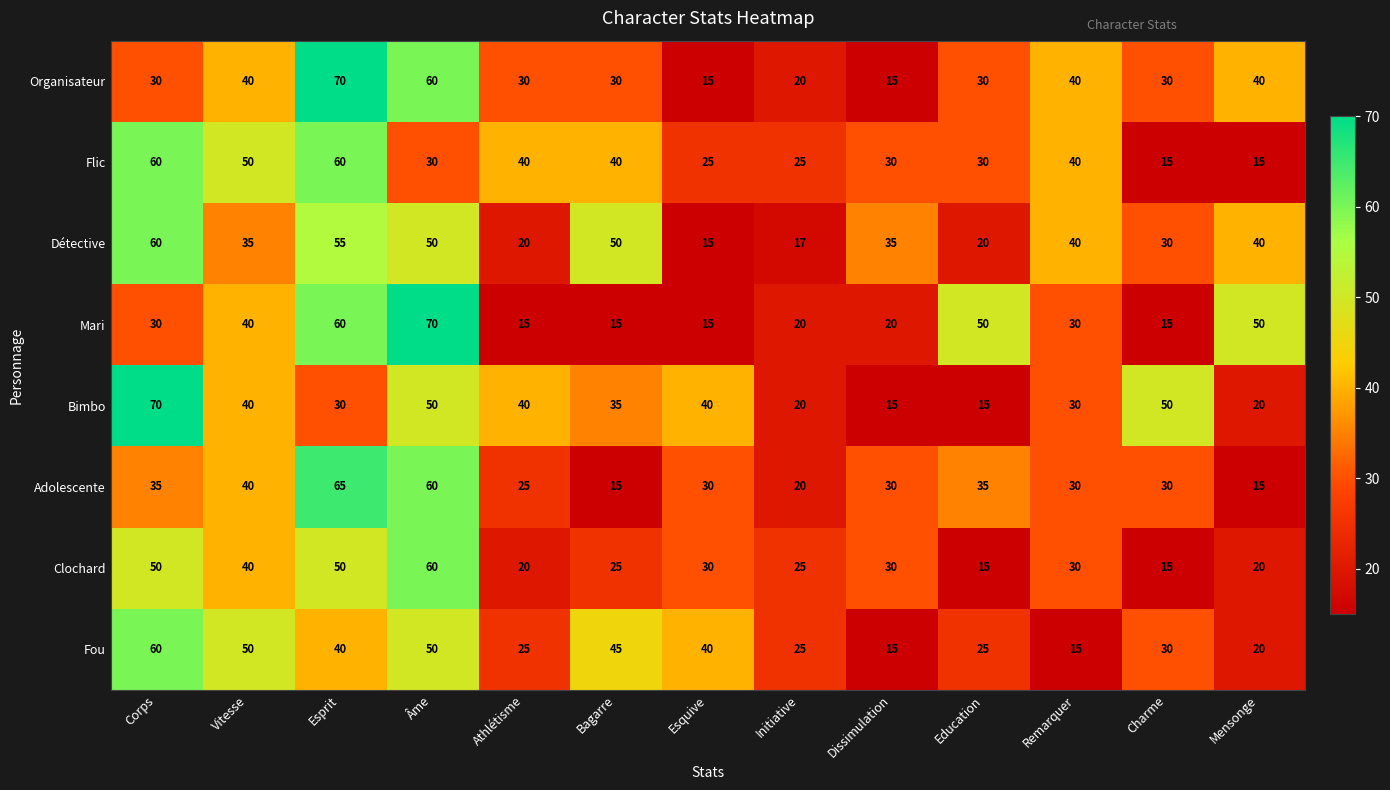

What is the spread (max minus min) of values at Charme?

35